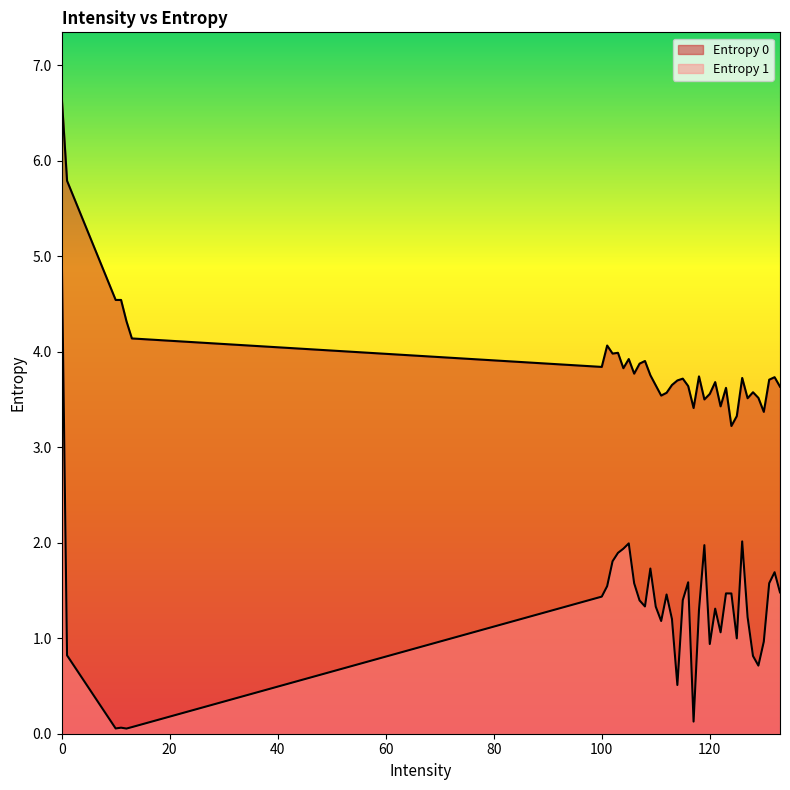

List the labels in order of Entropy 0 value, largest first.

0, 1, 10, 11, 12, 13, 101, 103, 102, 105, 108, 107, 100, 104, 106, 109, 118, 132, 126, 115, 131, 114, 121, 113, 110, 116, 133, 123, 128, 112, 120, 111, 129, 127, 119, 122, 117, 130, 125, 124